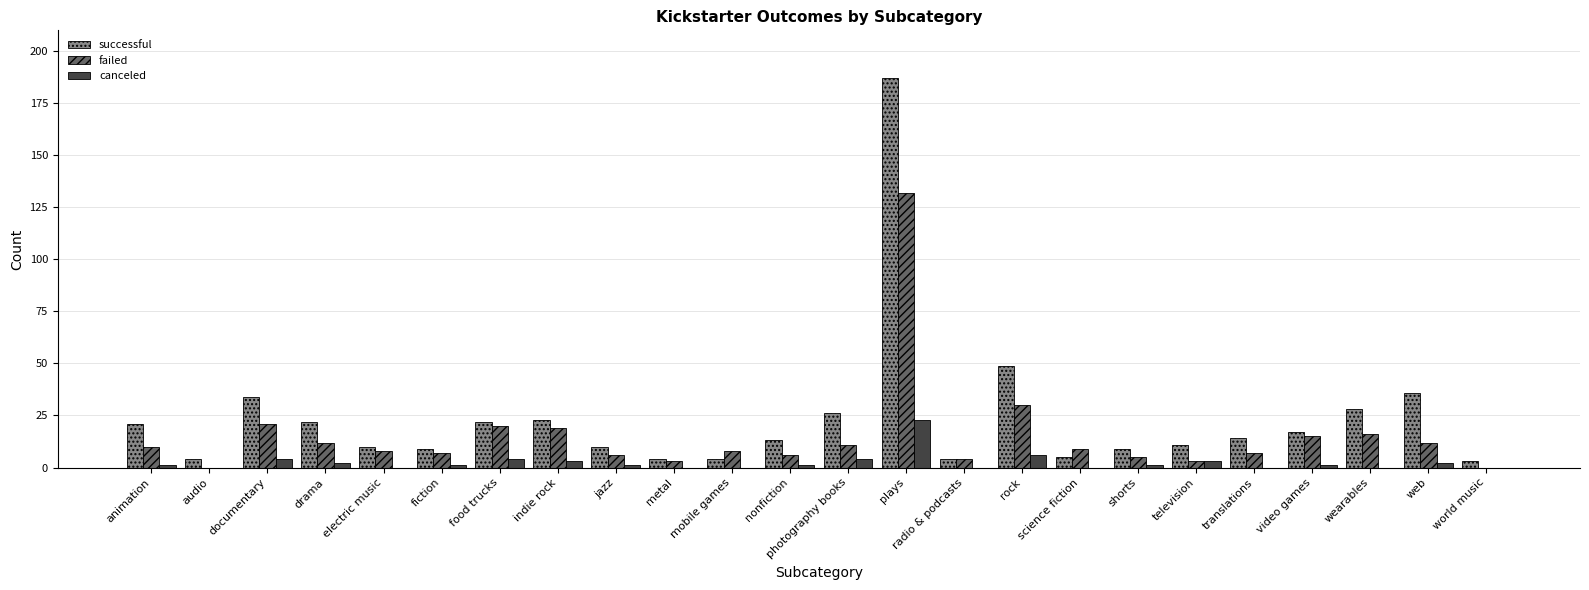

Reading right to left, what are all the values shown in this chart?

successful: world music=3	web=36	wearables=28	video games=17	translations=14	television=11	shorts=9	science fiction=5	rock=49	radio & podcasts=4	plays=187	photography books=26	nonfiction=13	mobile games=4	metal=4	jazz=10	indie rock=23	food trucks=22	fiction=9	electric music=10	drama=22	documentary=34	audio=4	animation=21
failed: world music=0	web=12	wearables=16	video games=15	translations=7	television=3	shorts=5	science fiction=9	rock=30	radio & podcasts=4	plays=132	photography books=11	nonfiction=6	mobile games=8	metal=3	jazz=6	indie rock=19	food trucks=20	fiction=7	electric music=8	drama=12	documentary=21	audio=0	animation=10
canceled: world music=0	web=2	wearables=0	video games=1	translations=0	television=3	shorts=1	science fiction=0	rock=6	radio & podcasts=0	plays=23	photography books=4	nonfiction=1	mobile games=0	metal=0	jazz=1	indie rock=3	food trucks=4	fiction=1	electric music=0	drama=2	documentary=4	audio=0	animation=1